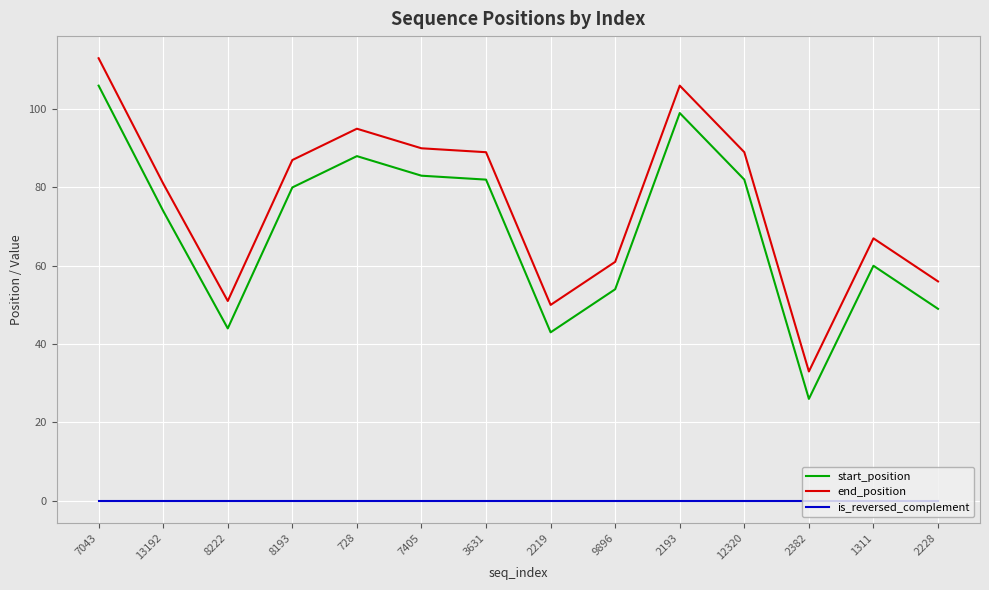

Reading left to right, transcribe all the data shown in this chart.

start_position: 7043=106	13192=74	8222=44	8193=80	728=88	7405=83	3631=82	2219=43	9896=54	2193=99	12320=82	2382=26	1311=60	2228=49
end_position: 7043=113	13192=81	8222=51	8193=87	728=95	7405=90	3631=89	2219=50	9896=61	2193=106	12320=89	2382=33	1311=67	2228=56
is_reversed_complement: 7043=0	13192=0	8222=0	8193=0	728=0	7405=0	3631=0	2219=0	9896=0	2193=0	12320=0	2382=0	1311=0	2228=0